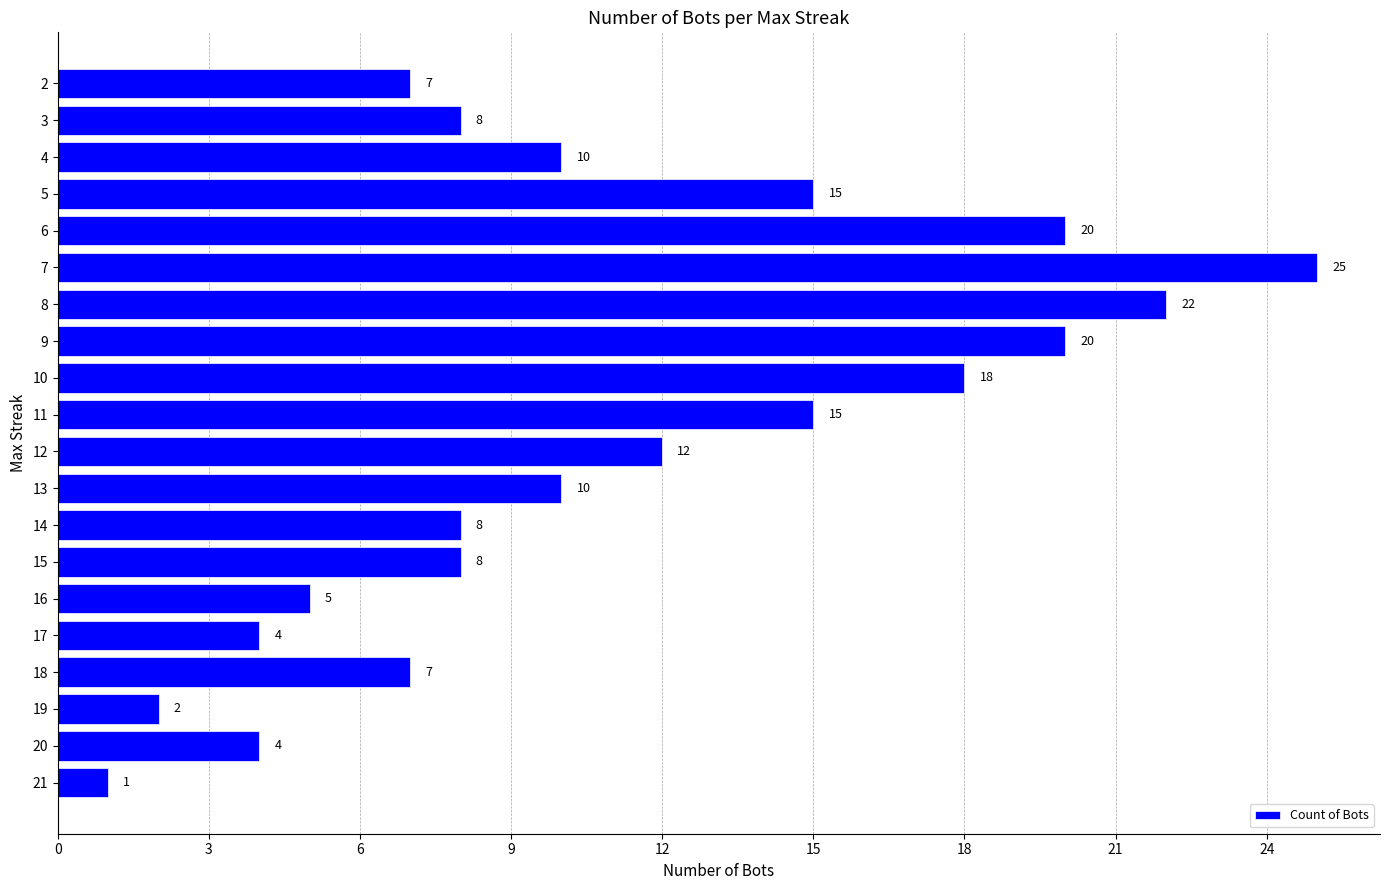

What is the change in value from 18 to 4?

+3